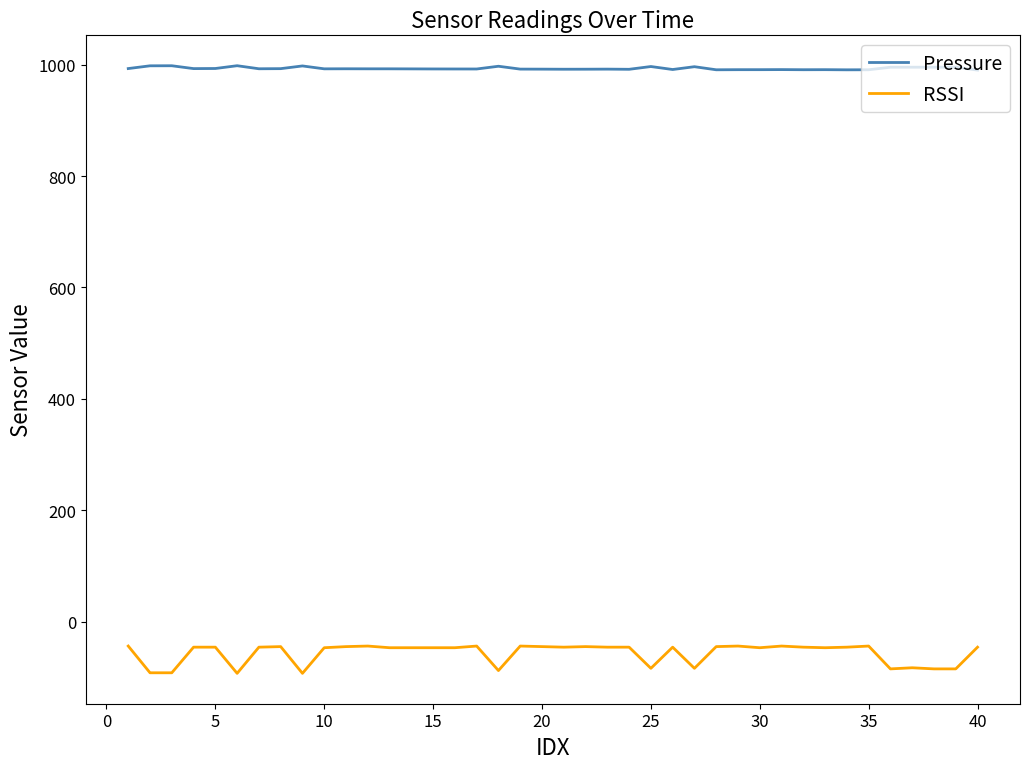

What is the smallest value displayed?

-93.0